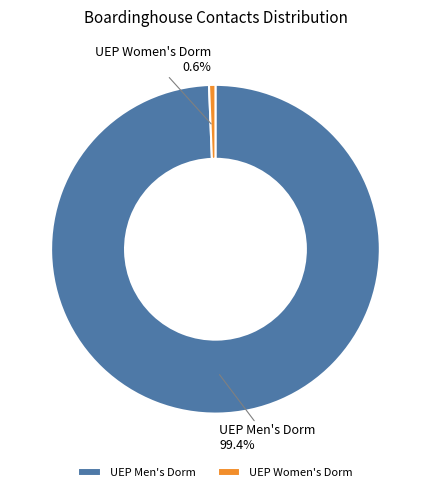

Count the number of slices in the pie.

2